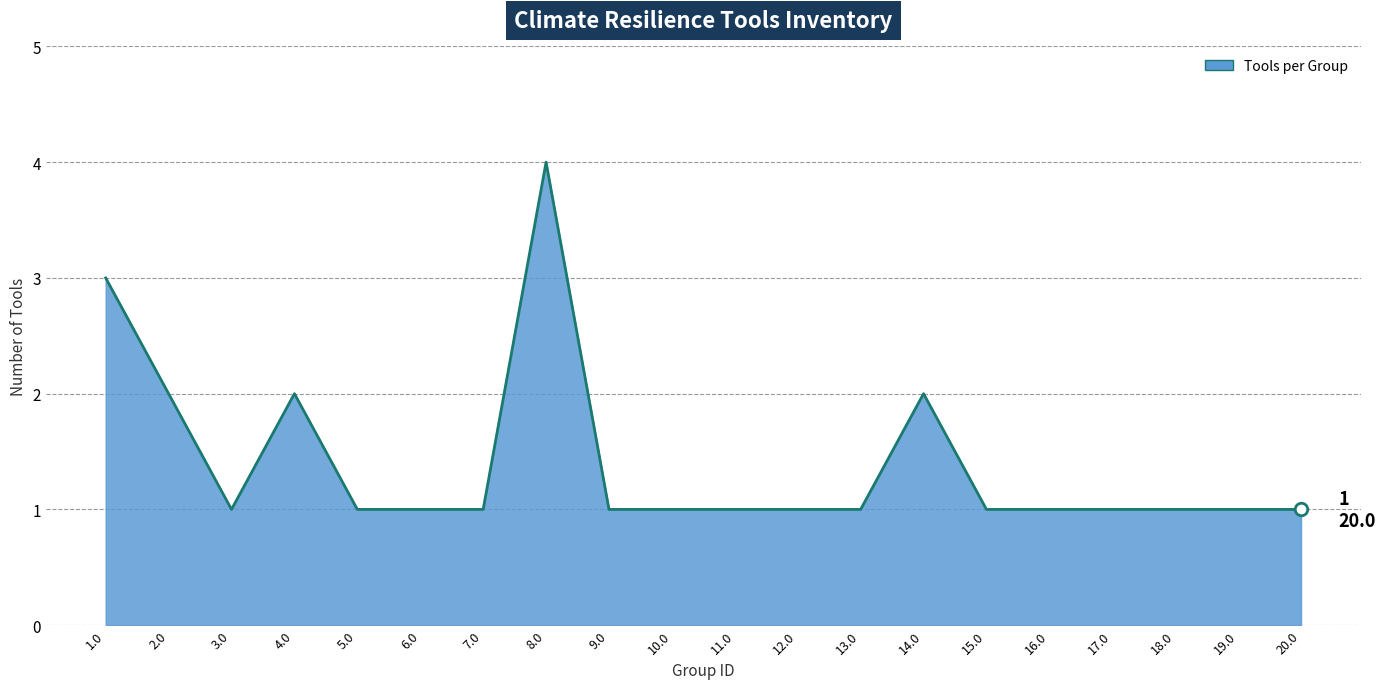

What position from the right is 20.0?

1